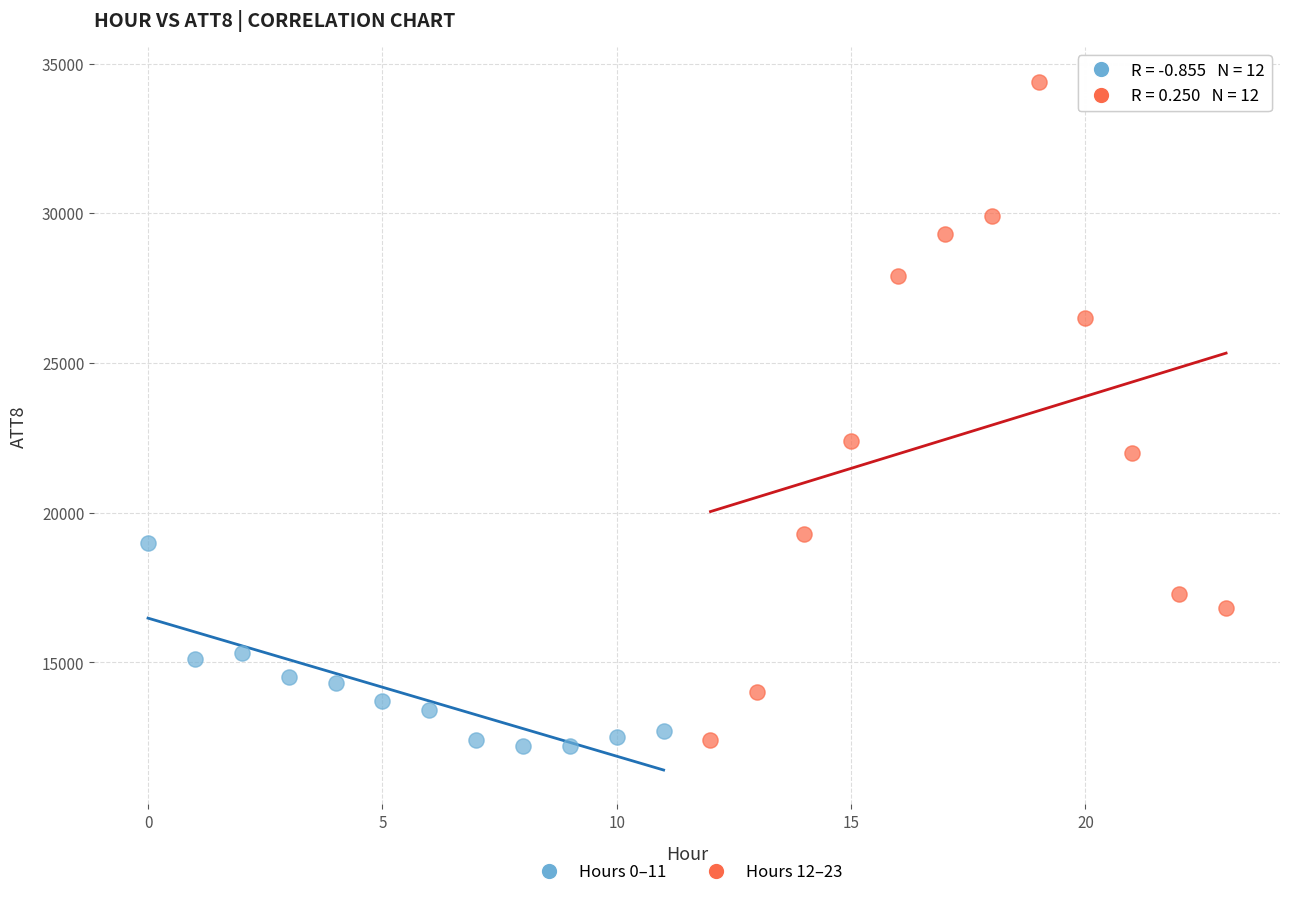

What are all the series names shown in the legend?

Hours 0–11, Hours 12–23